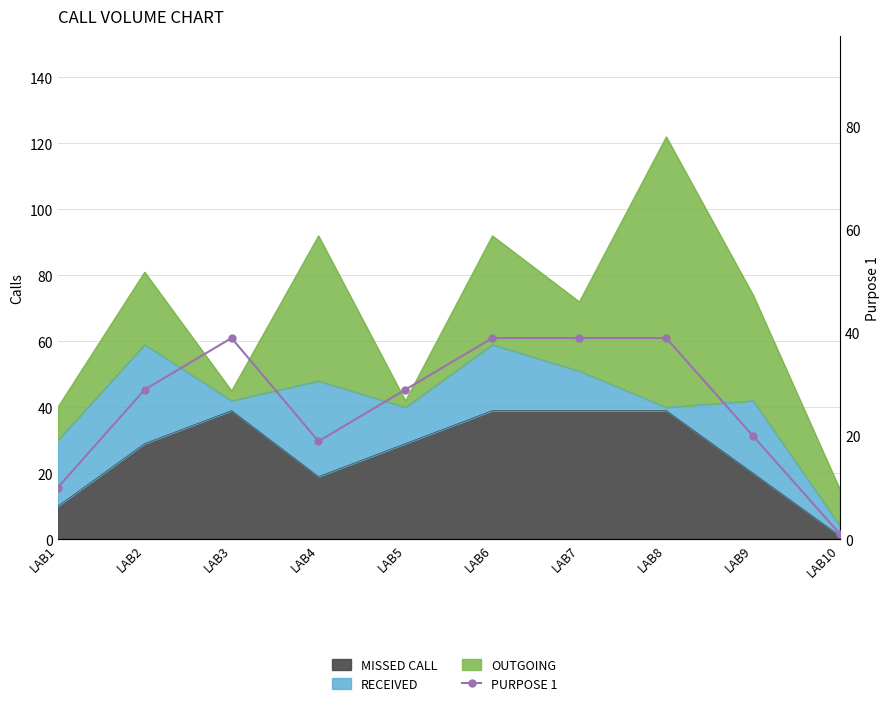

How many points are higher than both their immediate neighbors (excluding endpoints)?

1